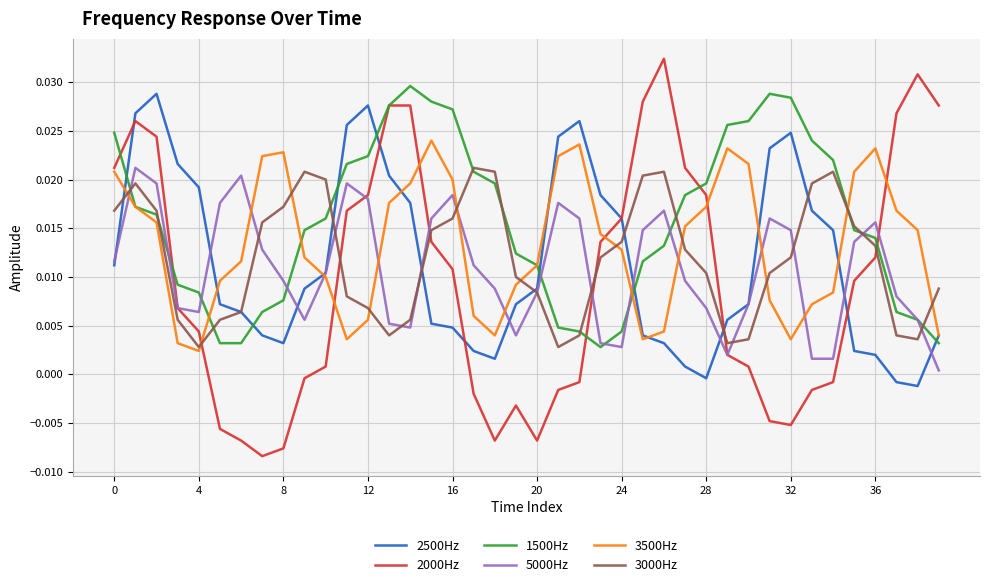

Which series has the widest spread of values?

2000Hz